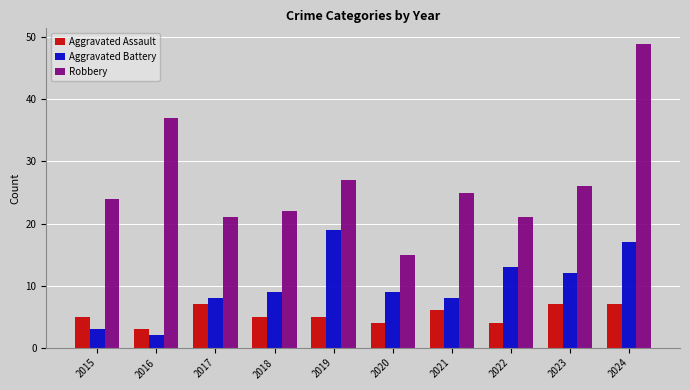

Reading left to right, what are all the values shown in this chart?

Aggravated Assault: 2015=5	2016=3	2017=7	2018=5	2019=5	2020=4	2021=6	2022=4	2023=7	2024=7
Aggravated Battery: 2015=3	2016=2	2017=8	2018=9	2019=19	2020=9	2021=8	2022=13	2023=12	2024=17
Robbery: 2015=24	2016=37	2017=21	2018=22	2019=27	2020=15	2021=25	2022=21	2023=26	2024=49